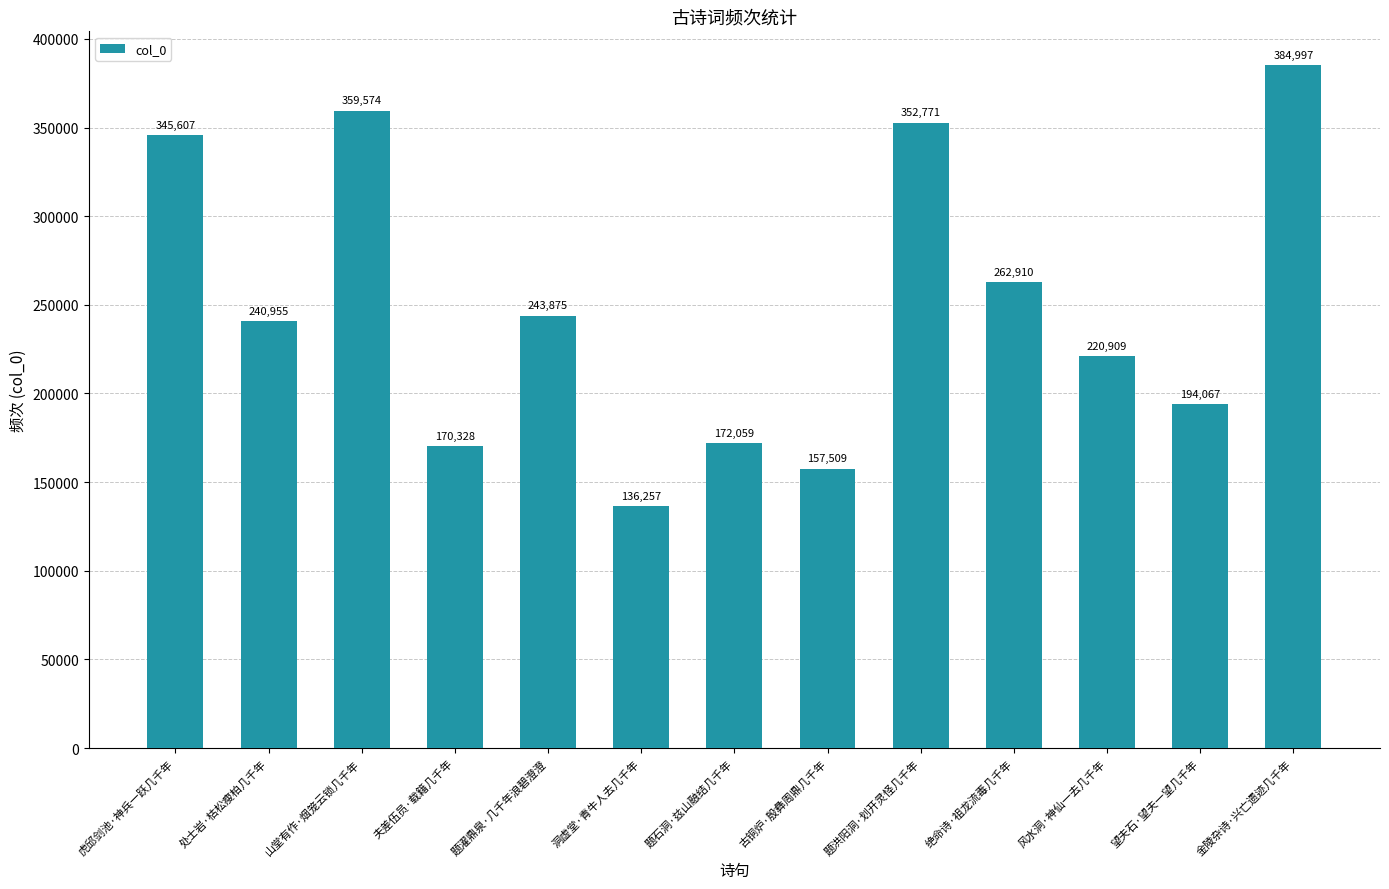

At which label does the data first exceed 240955?

虎邱剑池·神兵一跃几千年